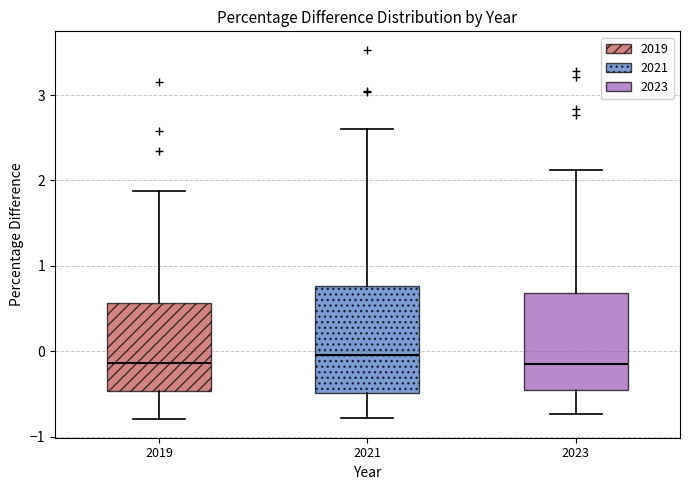

Reading left to right, transcribe this box plot: for each box, give where its median line is, the range the box spans, and where its two whiskers end, as read against the y-axis. The values are not printed on the chart, so give them approximately, as read against the axis.

2019: median -0.1, box -0.5 to 0.6, whiskers -0.8 to 1.9
2021: median 0.0, box -0.5 to 0.8, whiskers -0.8 to 2.6
2023: median -0.1, box -0.5 to 0.7, whiskers -0.7 to 2.1